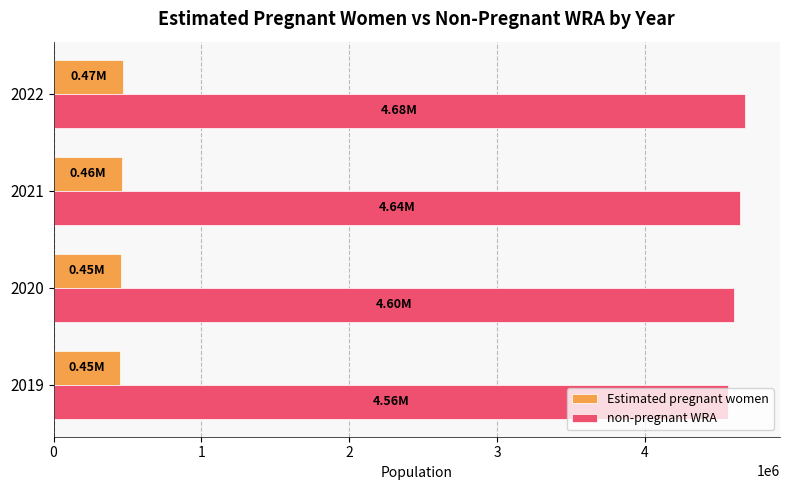

How many data points in non-pregnant WRA are less than 4643976?

2